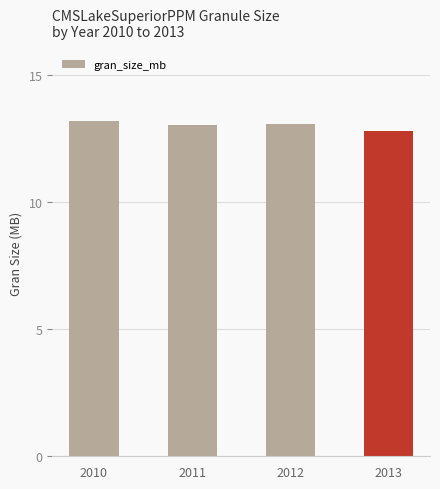

Count the number of categories in the chart.

4